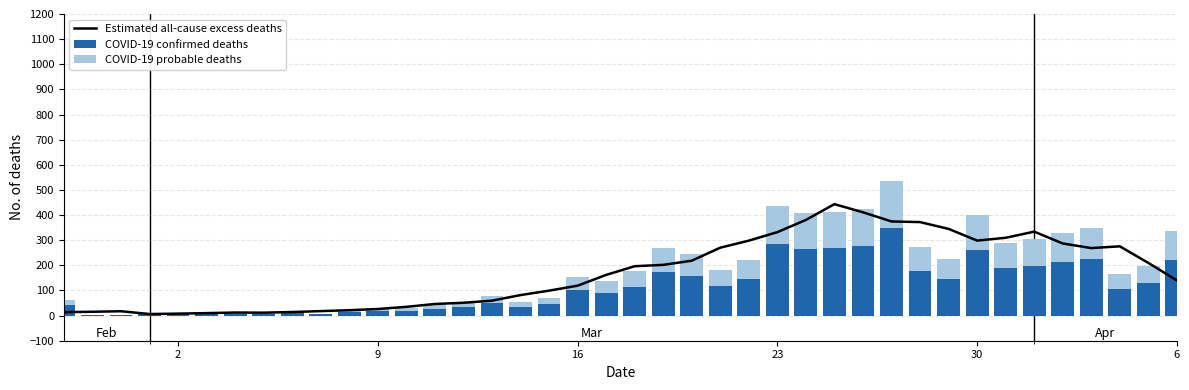

What is the difference between the maximum and minimum values in the Estimated all-cause excess deaths series?

437.2